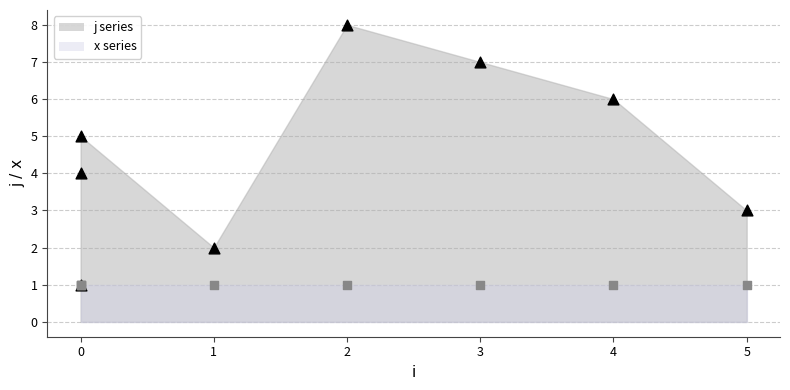

What is the ratio of the value at 0 to the value at 1?

2.0